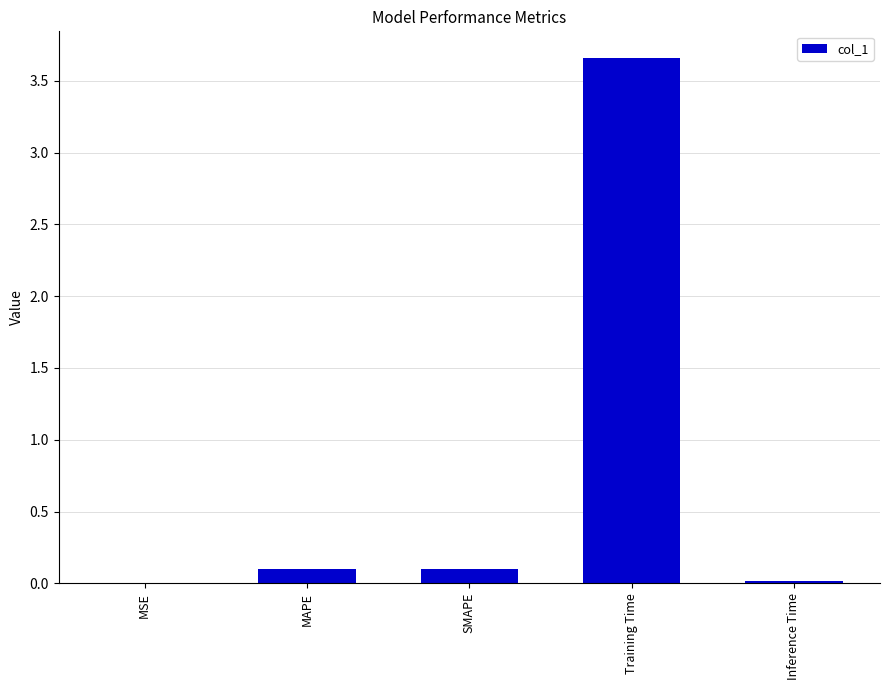

Is it true that the value at MAPE is 0.1?

True